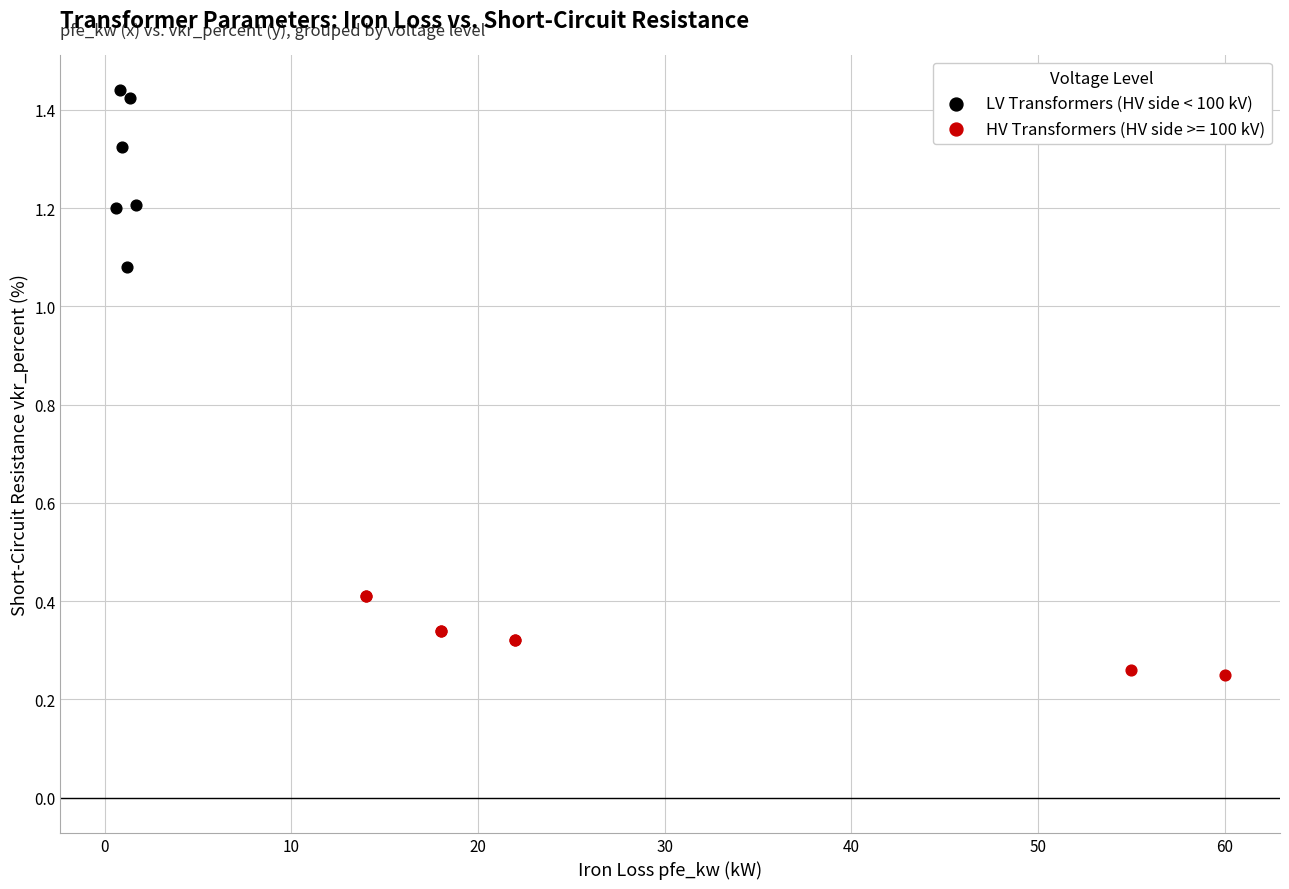

Which series contains the highest Y value?

LV Transformers (HV side < 100 kV)